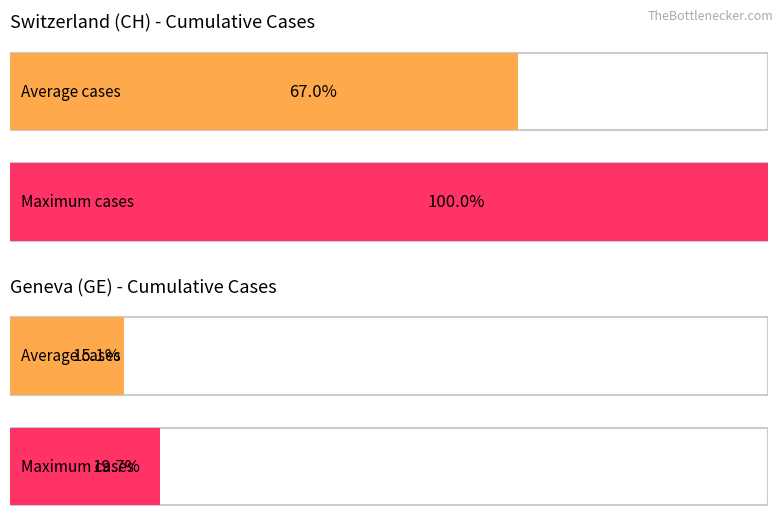

The Average utilization series shows 68 at 2020-03-27. True or false?

False